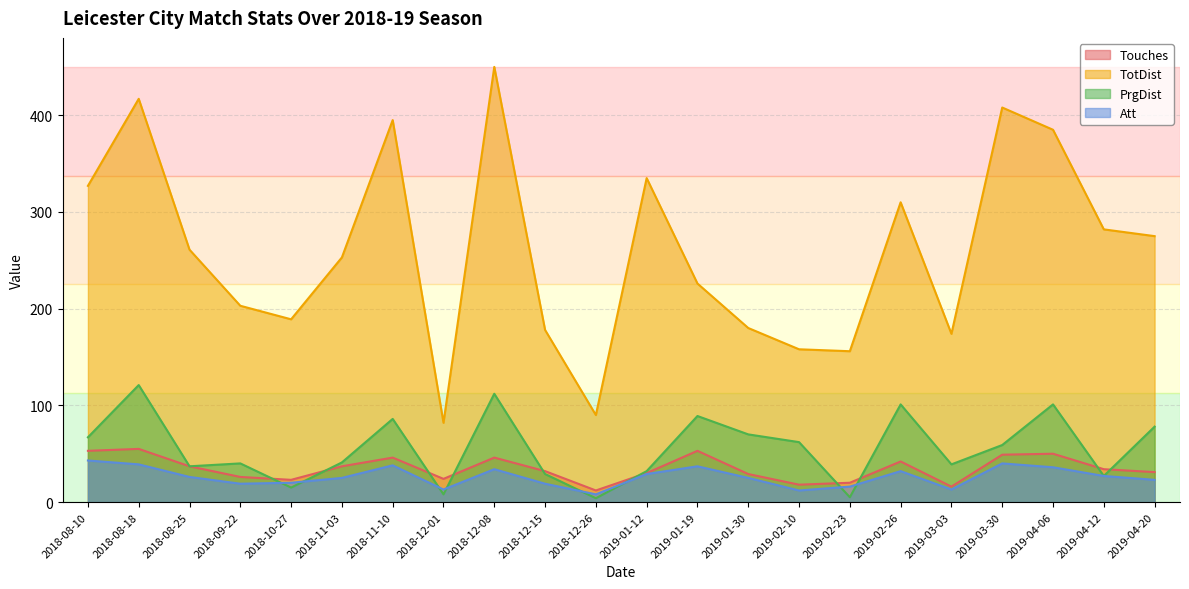

What are all the series names shown in the legend?

Touches, TotDist, PrgDist, Att